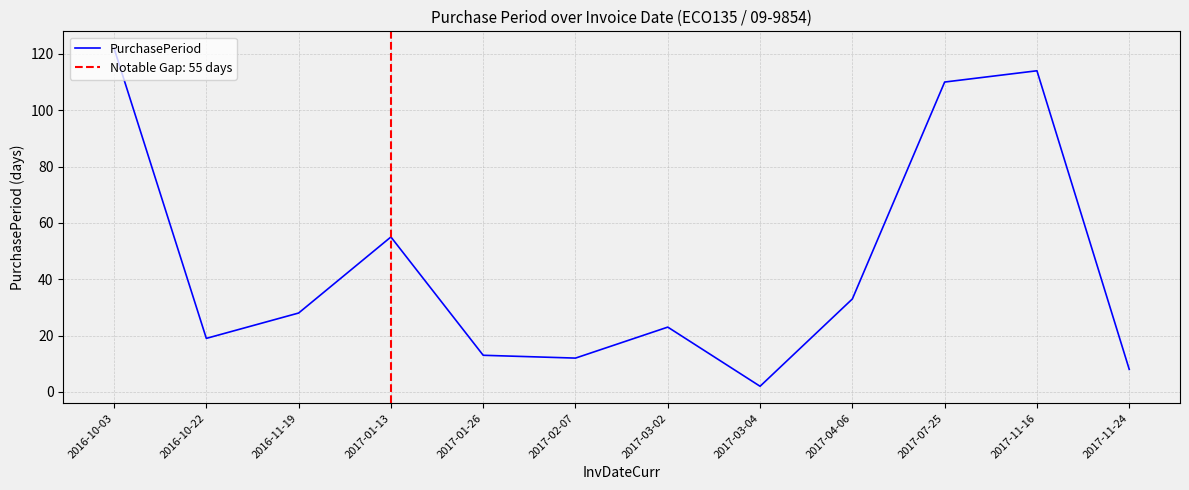

Reading left to right, list all the values displayed in this chart.

122	19	28	55	13	12	23	2	33	110	114	8